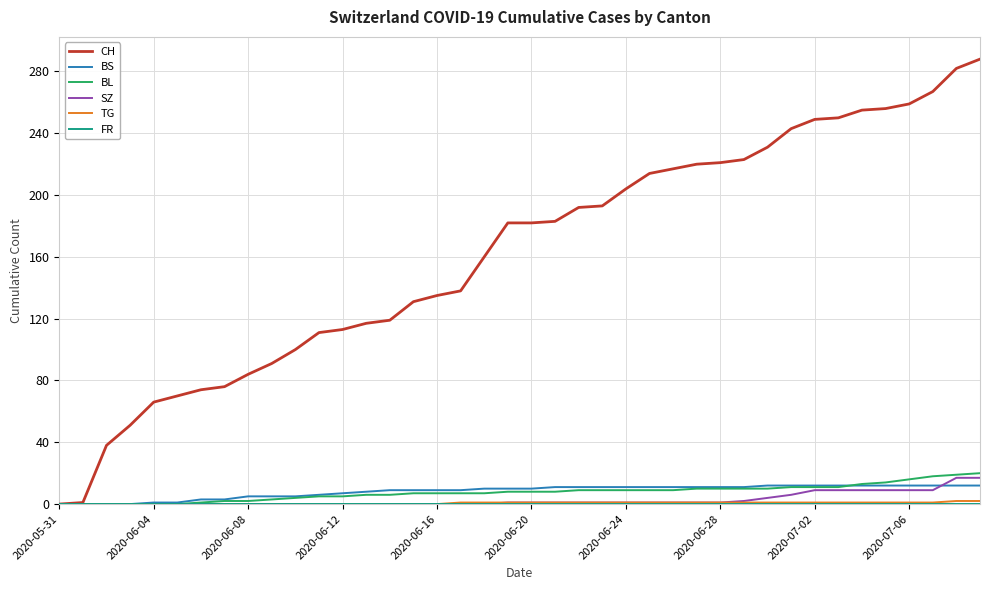

Which series has the largest range (max minus min)?

CH